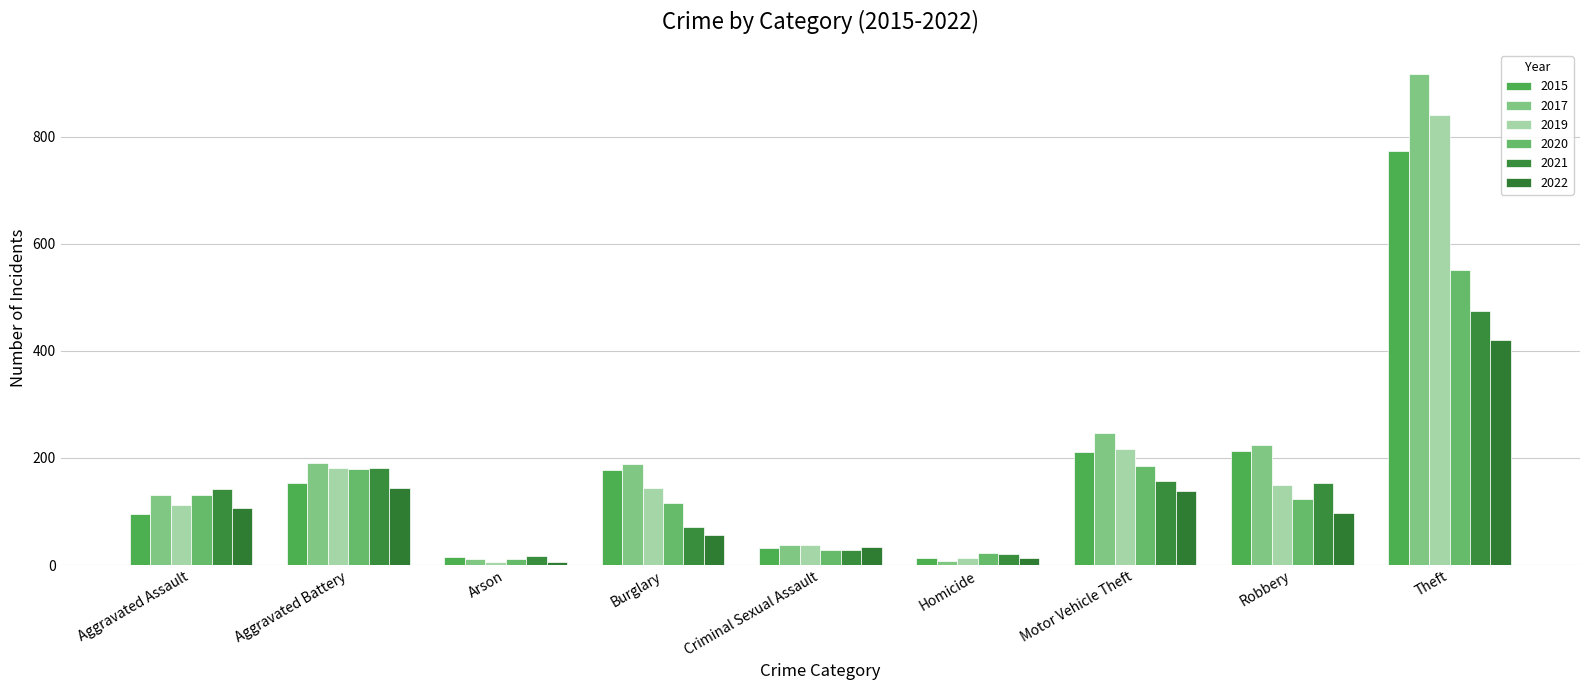

At Arson, list the series in order from smallest to largest.

2019, 2022, 2017, 2020, 2015, 2021